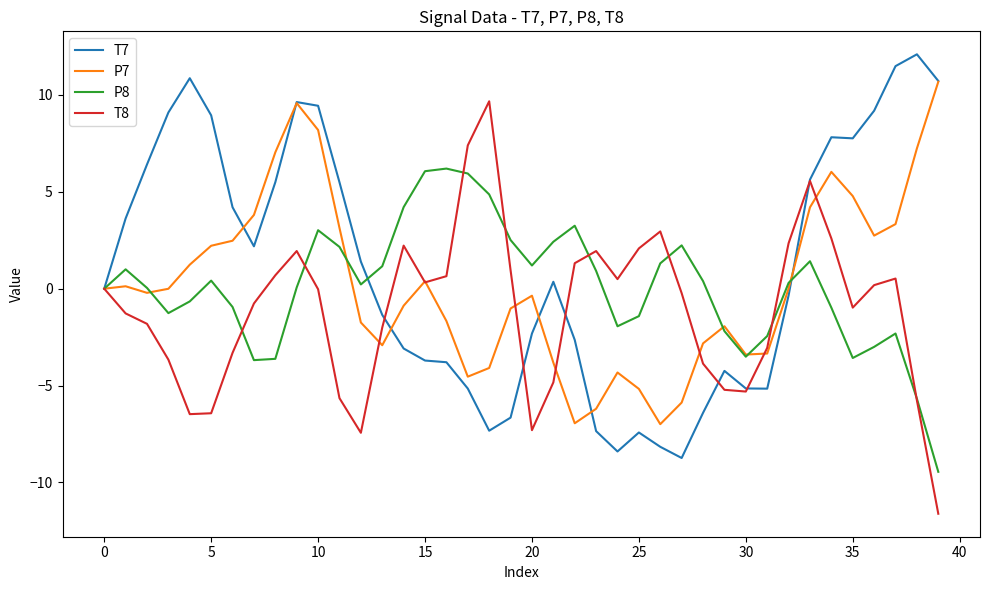

What is the highest value of the T7 series?

12.1